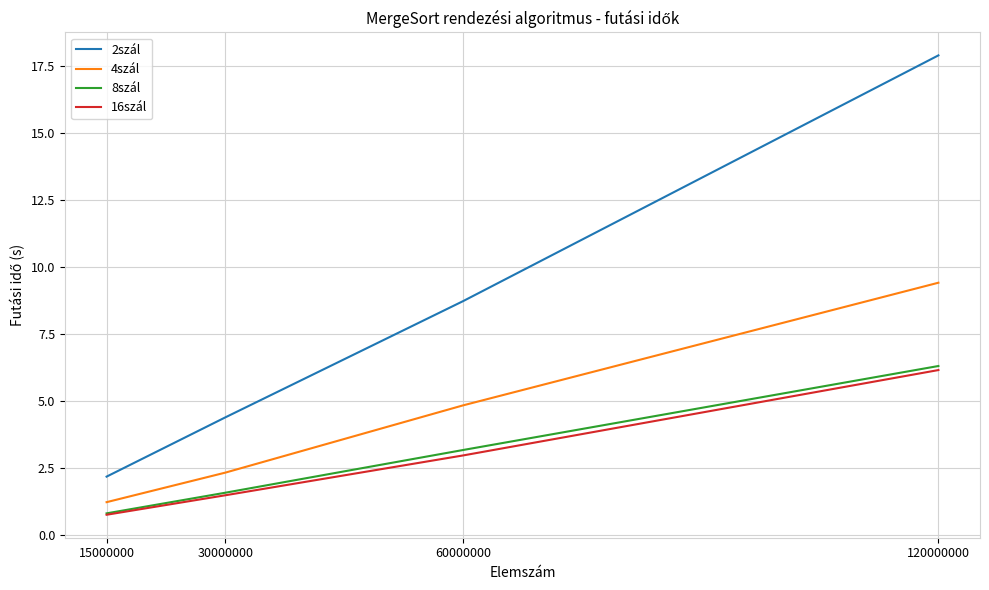

What value does the 8szál series have at 60000000?

3.2